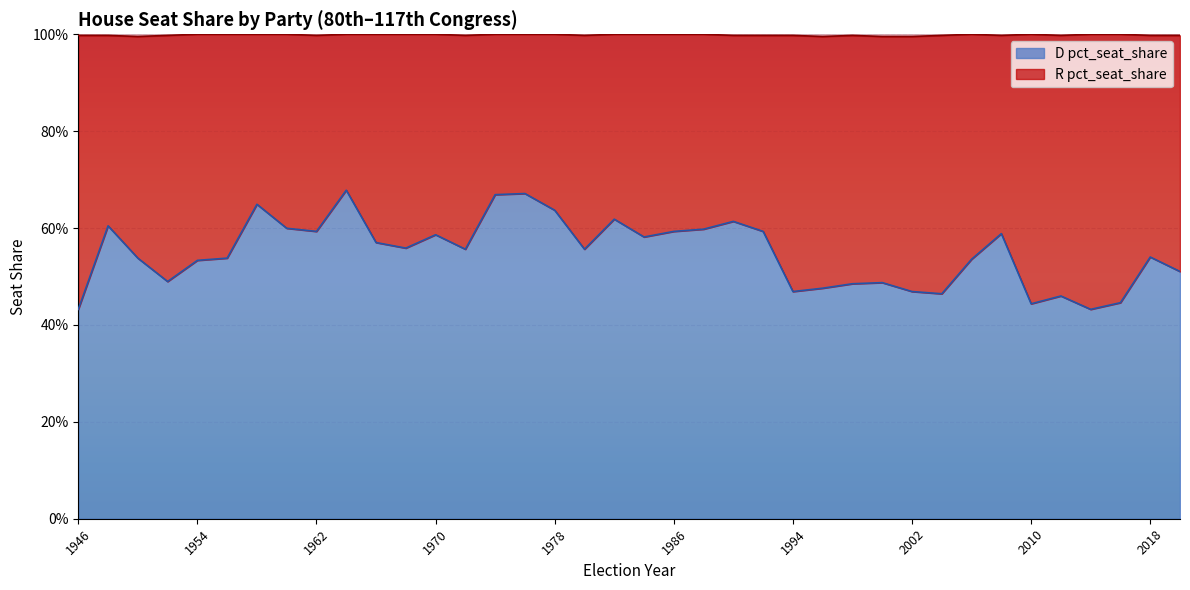

Rank the categories by value from highest to lowest.

1964, 1976, 1974, 1958, 1978, 1982, 1990, 1948, 1960, 1988, 1962, 1986, 1992, 2008, 1970, 1984, 1966, 1968, 1972, 1980, 2018, 1950, 1956, 2006, 1954, 2020, 1952, 2000, 1998, 1996, 1994, 2002, 2004, 2012, 2016, 2010, 1946, 2014